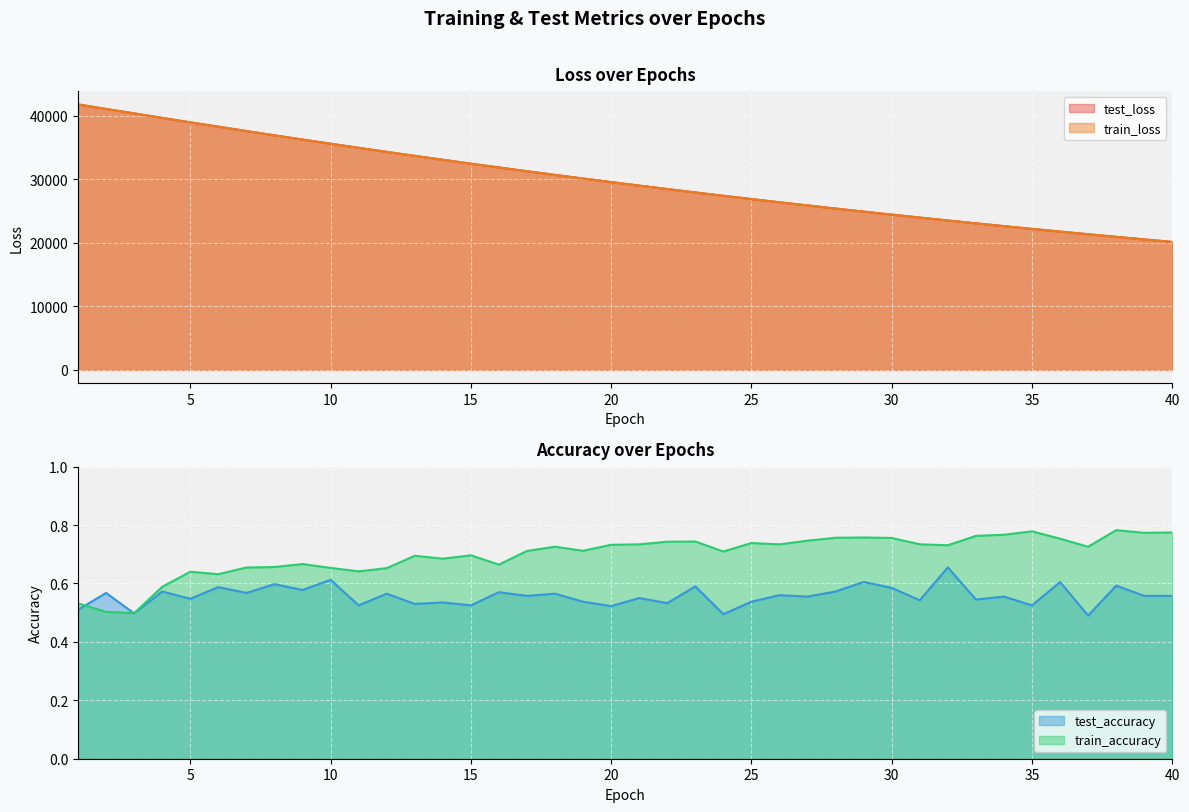

At how many categories does at least one series exceed 7938?

40